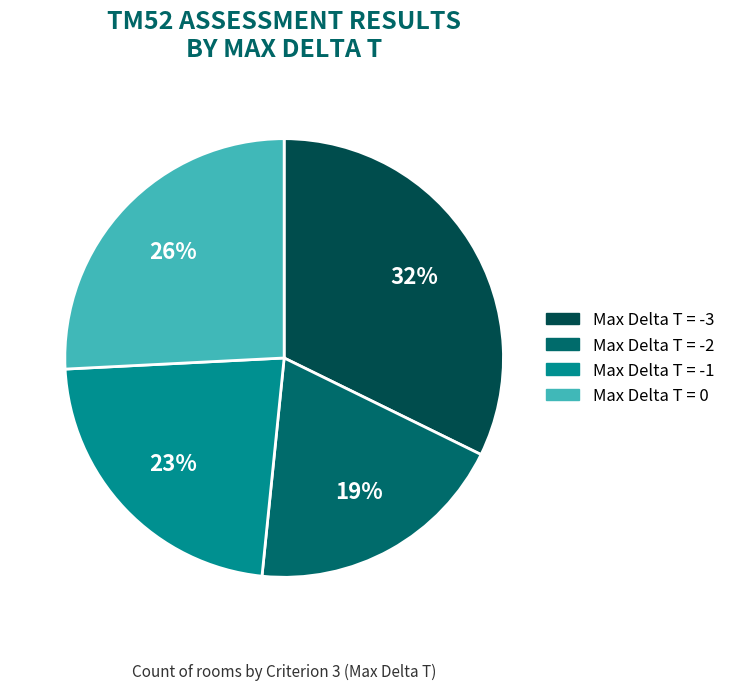

How many segments does this pie chart have?

4